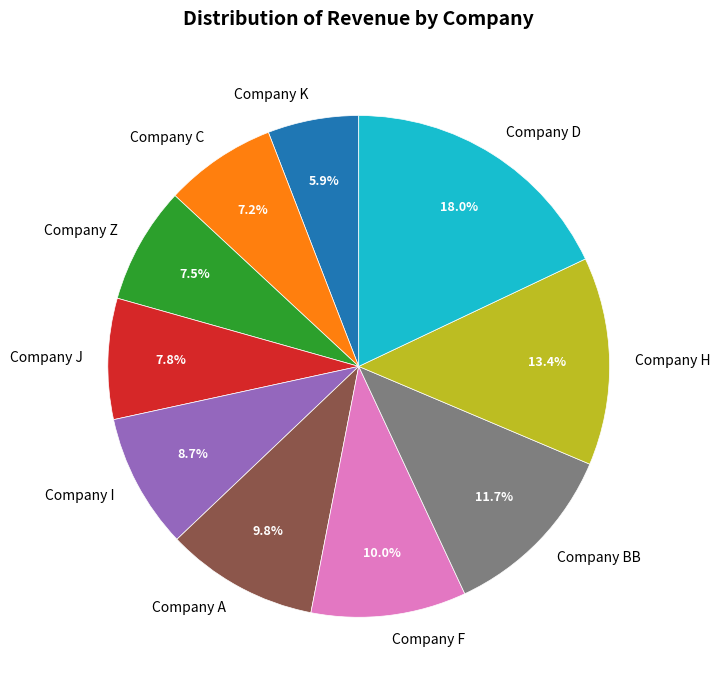

What portion of the pie excludes Company H?

86.6%